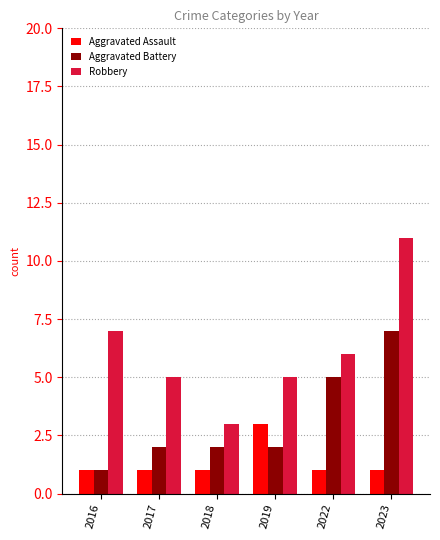

How many data points does each series have?

6